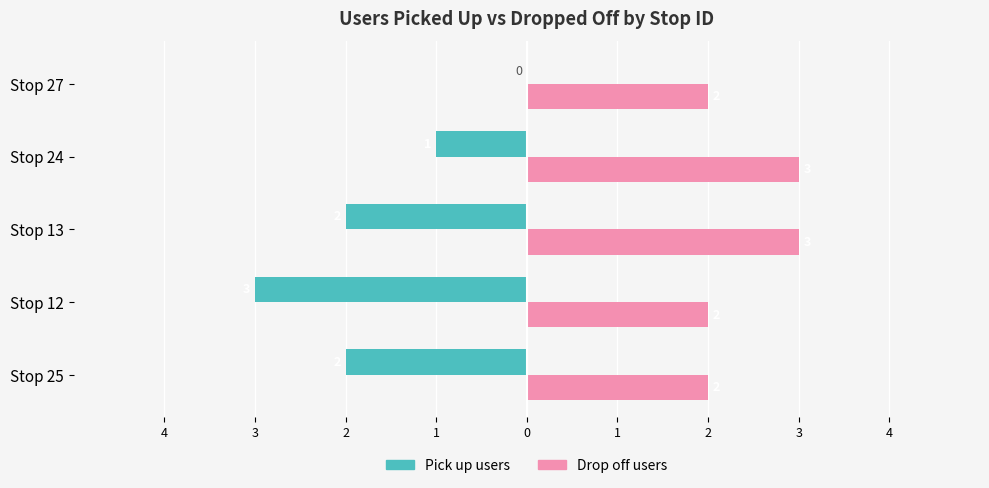

What are all the series names shown in the legend?

Pick up users, Drop off users